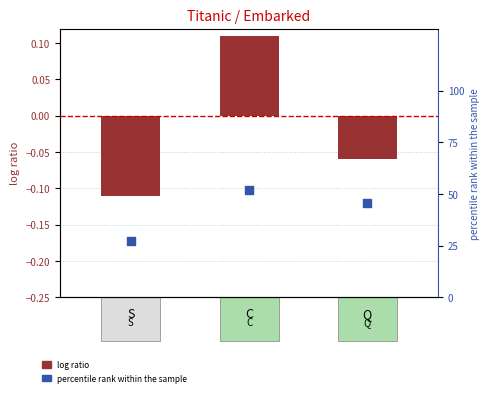

At which category is the sum across all series the highest?

C